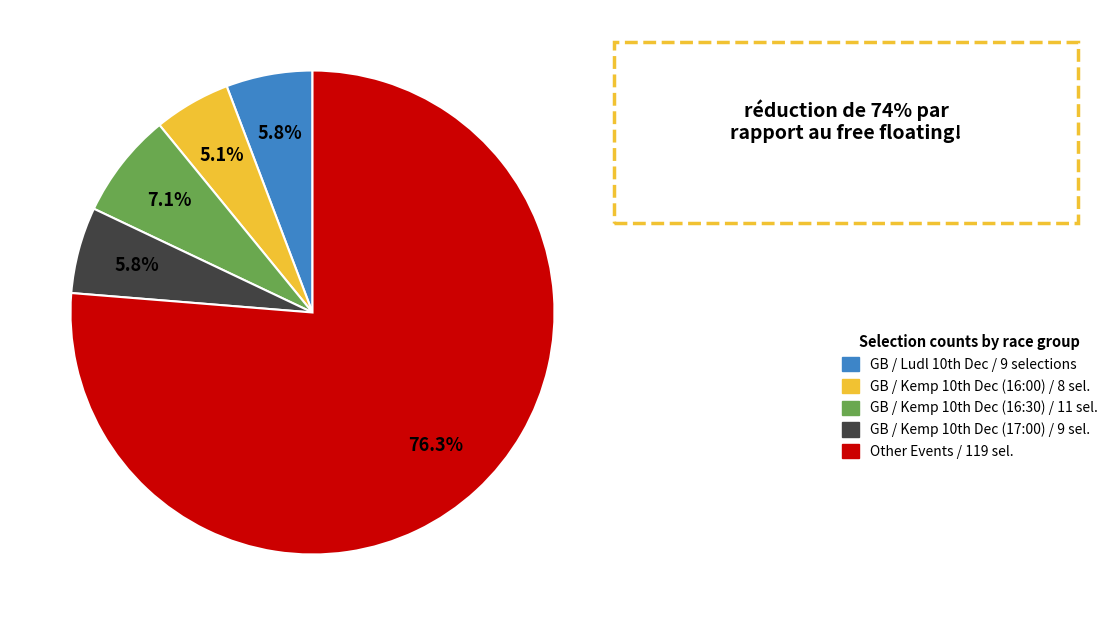

What is the smallest slice in the pie chart?

GB / Kemp 10th Dec (16:00) / 8 sel.